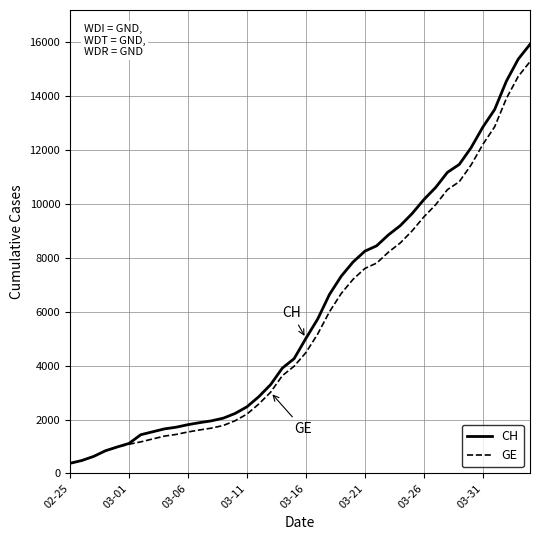

What is the minimum value shown in the chart?

375